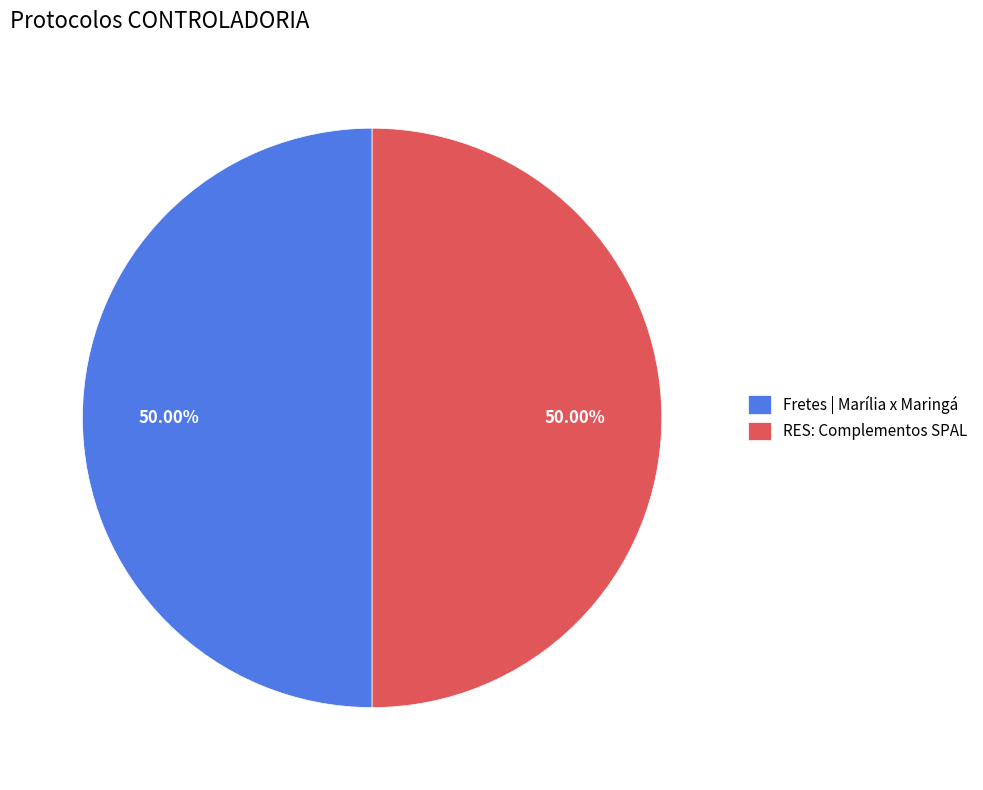

Is the sum of RES: Complementos SPAL and Fretes | Marília x Maringá greater than half?

Yes